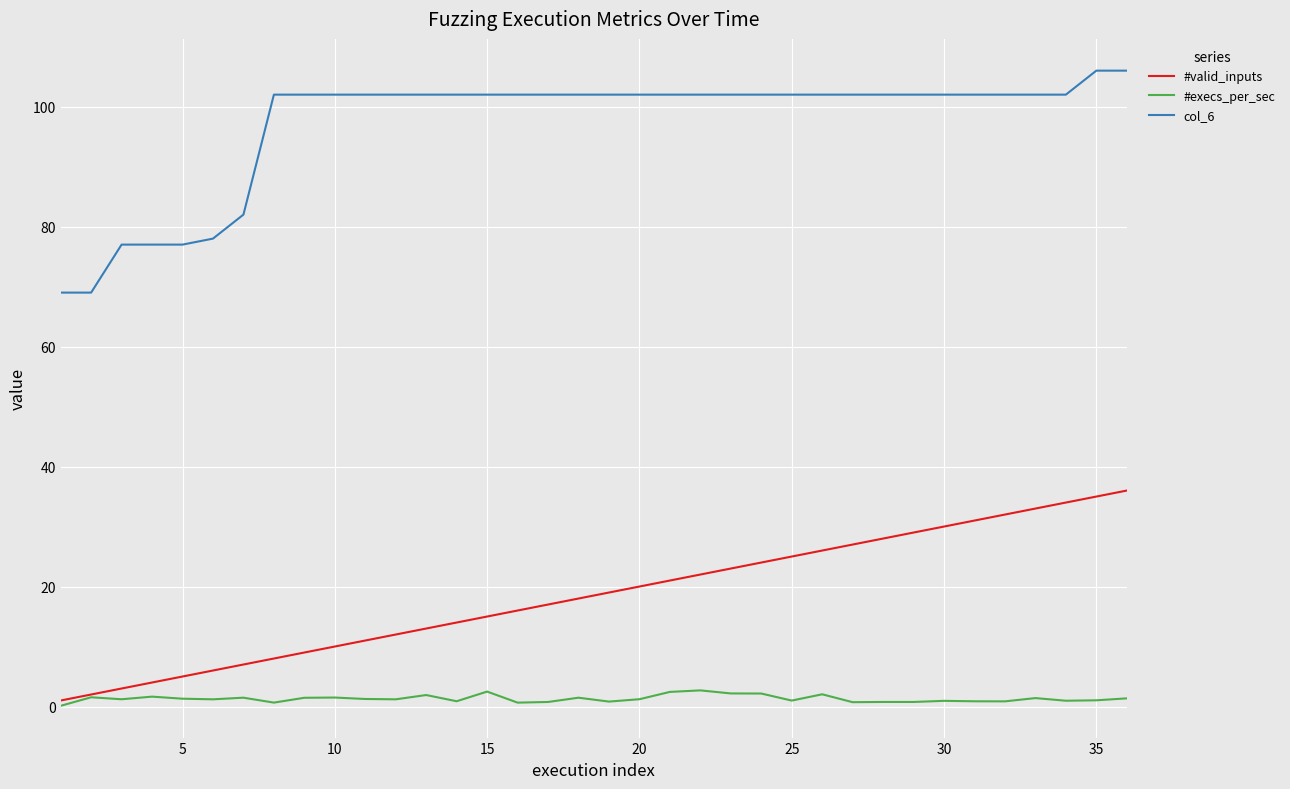

List the series in order of their peak value, highest first.

col_6, #valid_inputs, #execs_per_sec